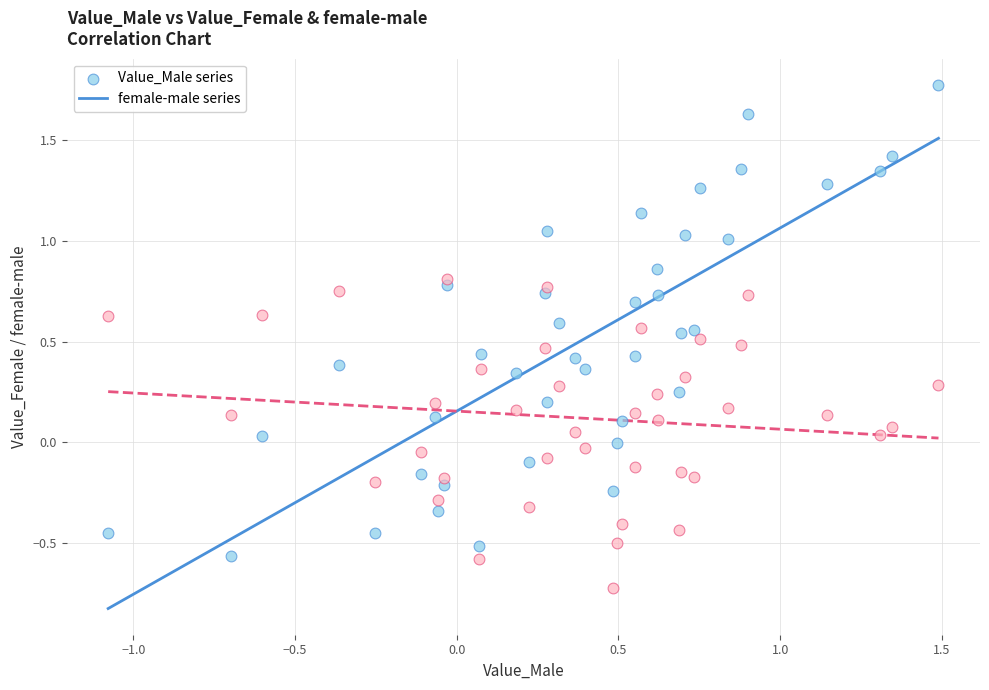

Which series contains the lowest Y value?

female-male series